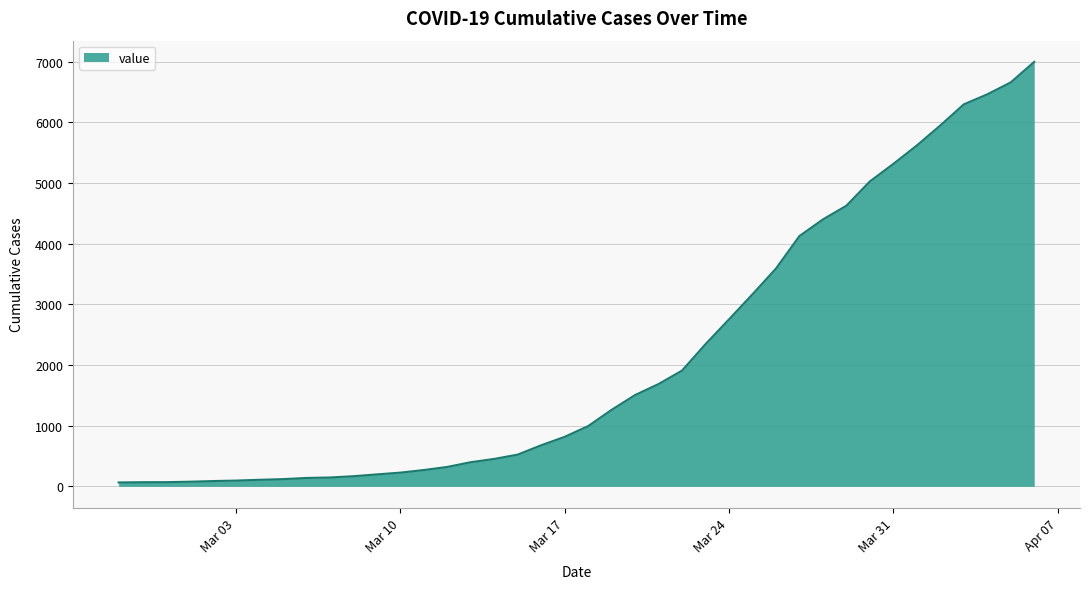

What is the difference between the maximum and minimum values?

6931